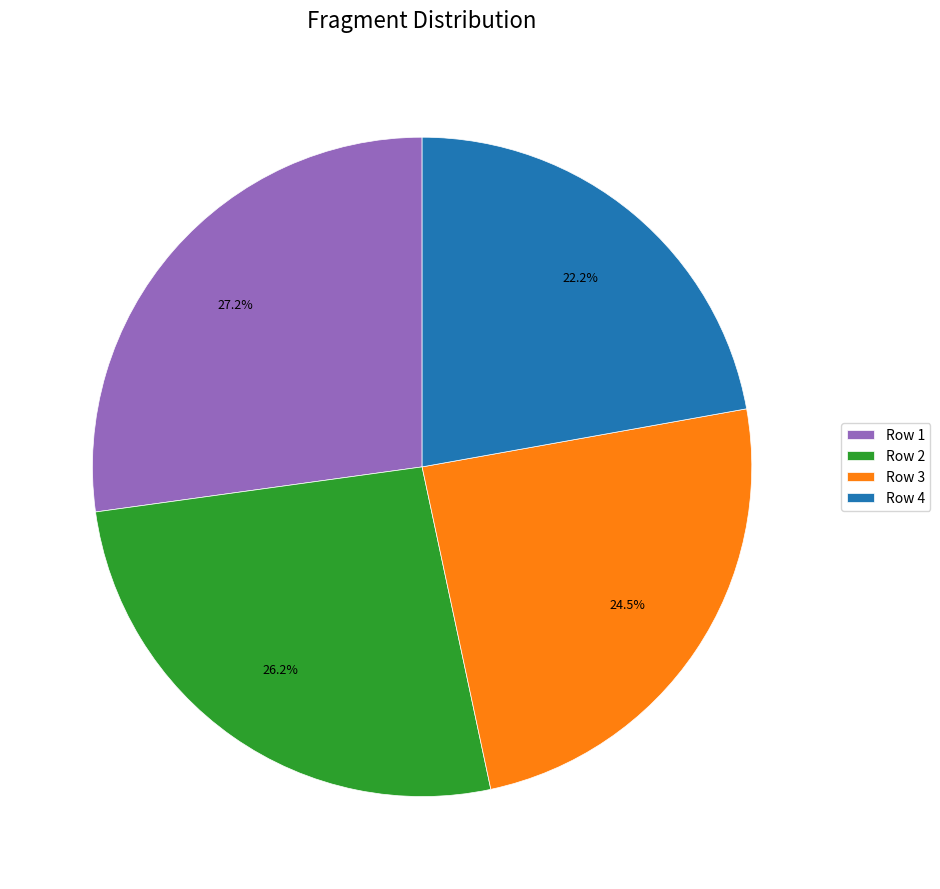

Combined, what portion of the pie is Row 1 and Row 4?

49.4%